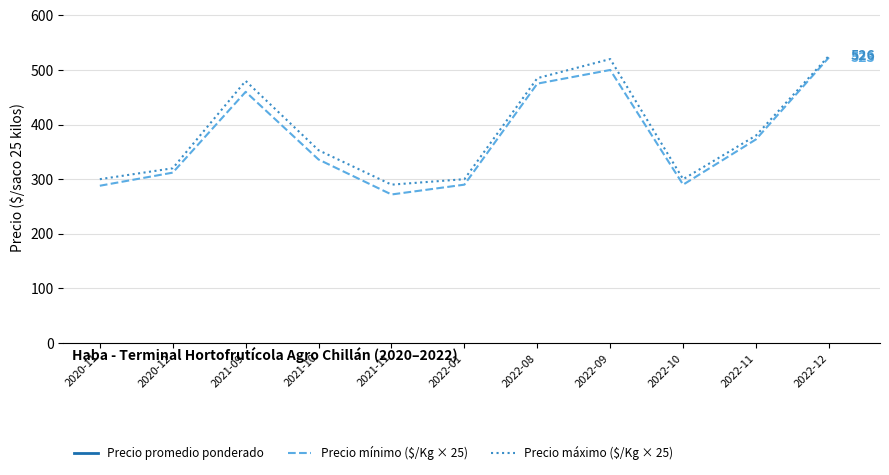

The value of Precio máximo ($/Kg × 25) at 2020-12 is 320. True or false?

True